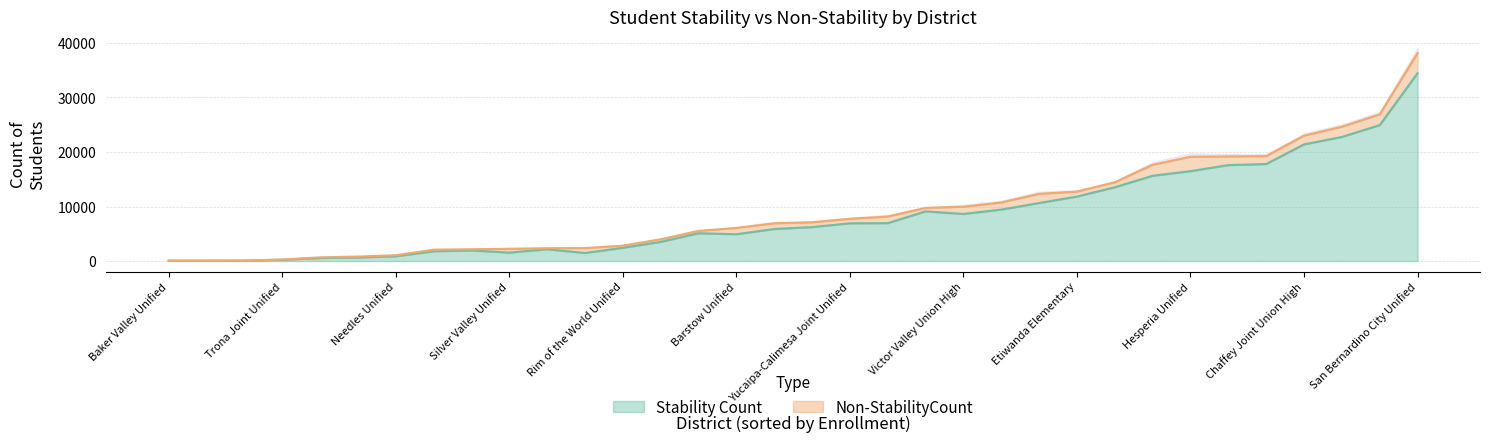

At which category is the sum across all series the highest?

San Bernardino City Unified